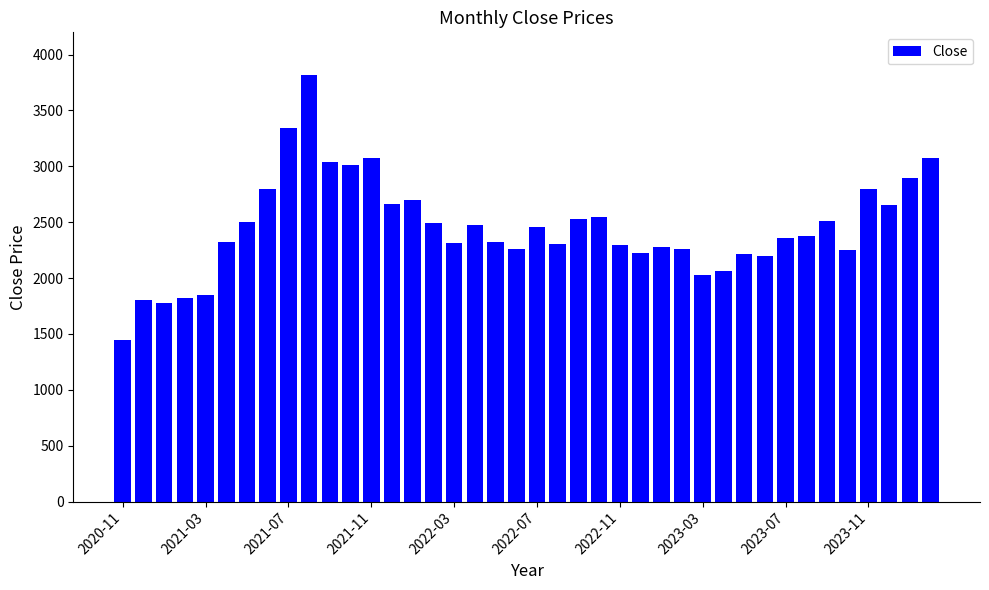

What is the maximum value shown in the chart?

3816.8